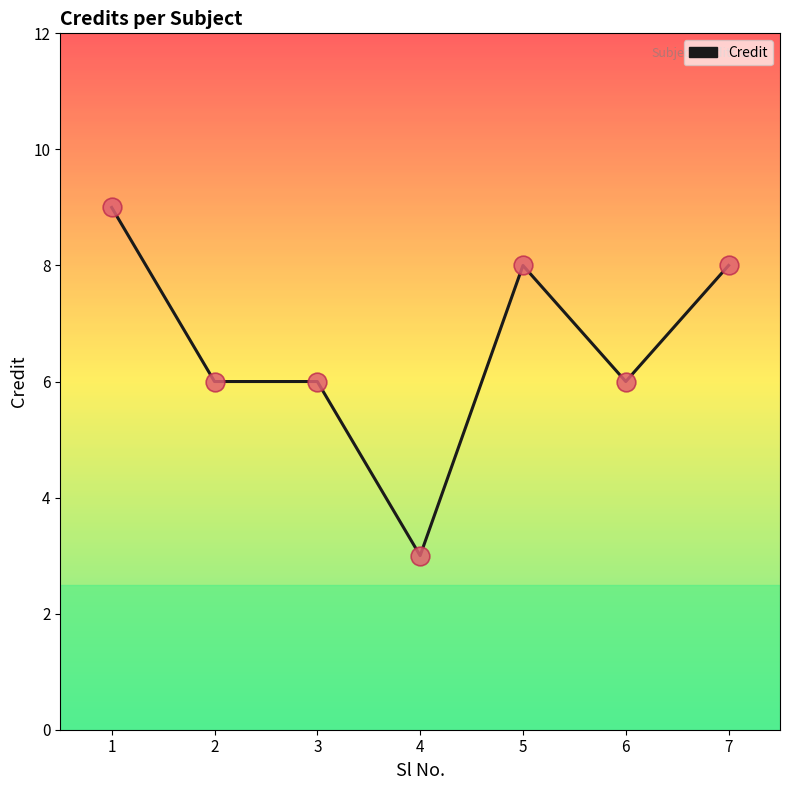

Approximately how many times larger is the value at 6 compared to 4?

2.0